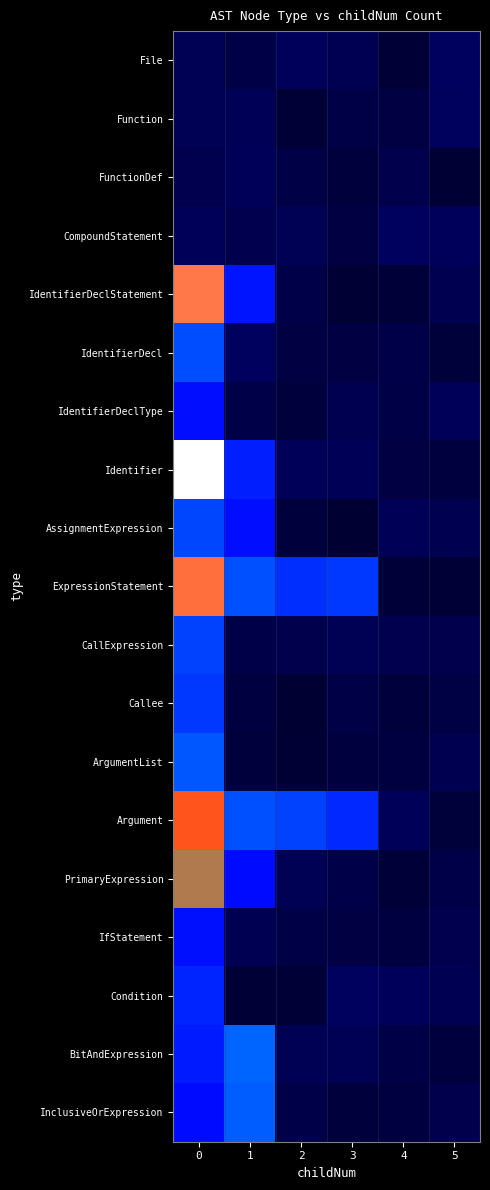

Rank the series by their maximum value, from highest to lowest.

Identifier, IdentifierDeclStatement, ExpressionStatement, Argument, PrimaryExpression, BitAndExpression, InclusiveOrExpression, ArgumentList, IdentifierDecl, AssignmentExpression, CallExpression, Callee, Condition, IfStatement, IdentifierDeclType, File, CompoundStatement, Function, FunctionDef